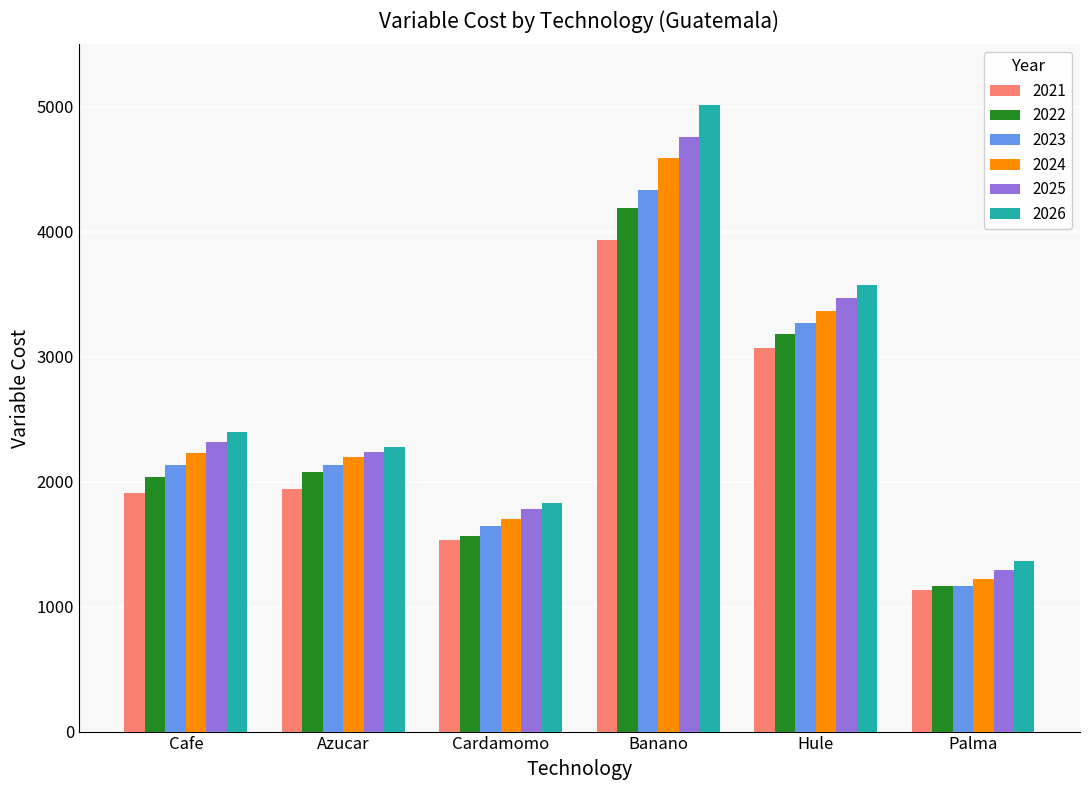

What is the total value across all series at Cafe?

13035.6